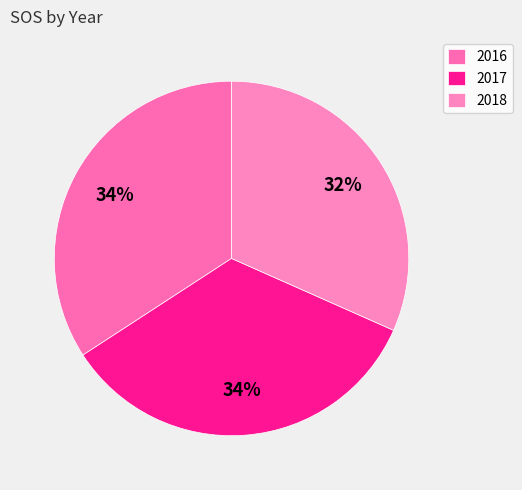

Which category has the biggest portion of the pie?

2016